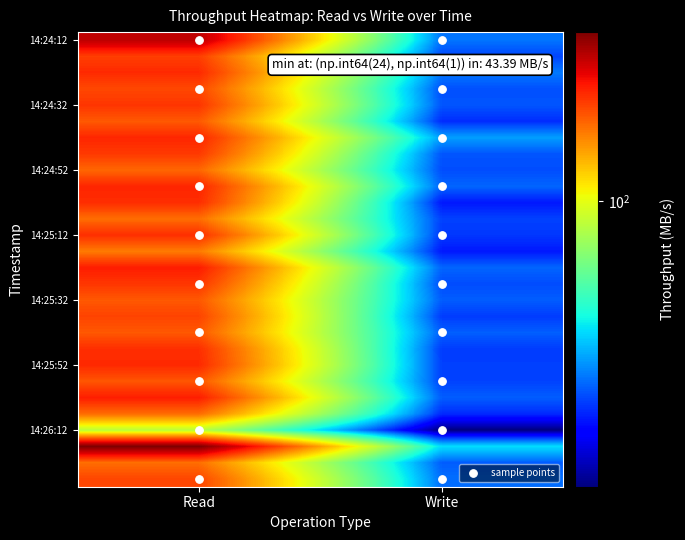

Reading left to right, transcribe all the data shown in this chart.

read: 152.4	132.9	136.9	131.3	134.7	128.1	137.5	133.9	125.6	137.8	136.2	124.5	135.8	122.1	139.5	134.5	128.2	132.0	128.3	135.9	137.0	128.6	139.3	124.7	93.0	163.9	124.2	131.5
write: 59.7	56.1	60.1	57.0	57.3	54.3	63.1	57.3	56.7	58.5	52.8	55.9	55.1	52.9	58.5	56.7	57.9	55.4	58.0	55.5	55.7	56.0	57.9	54.2	43.4	68.5	57.9	59.2